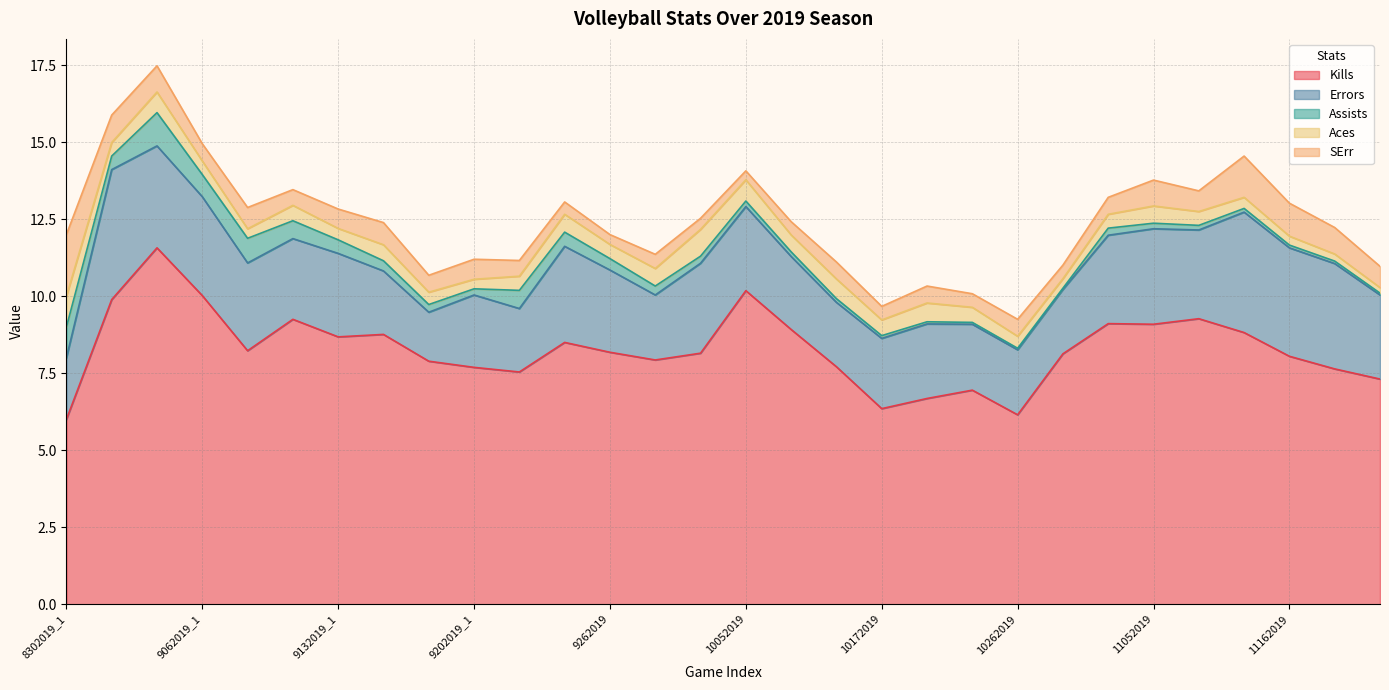

What is the label of the 16th point from the left?

10052019